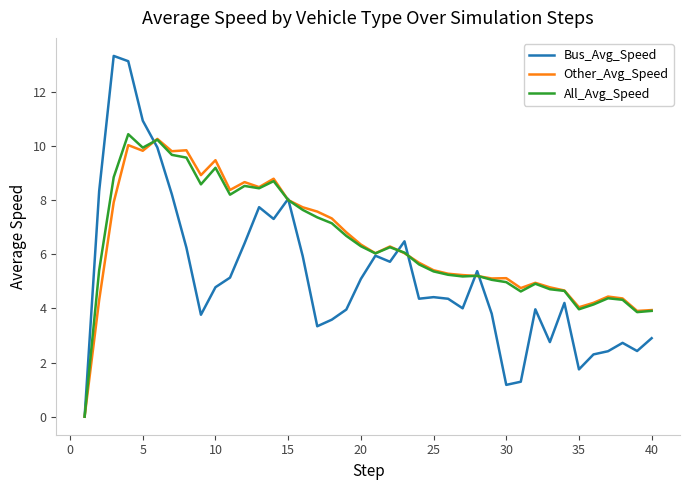

What are all the series names shown in the legend?

Bus_Avg_Speed, Other_Avg_Speed, All_Avg_Speed